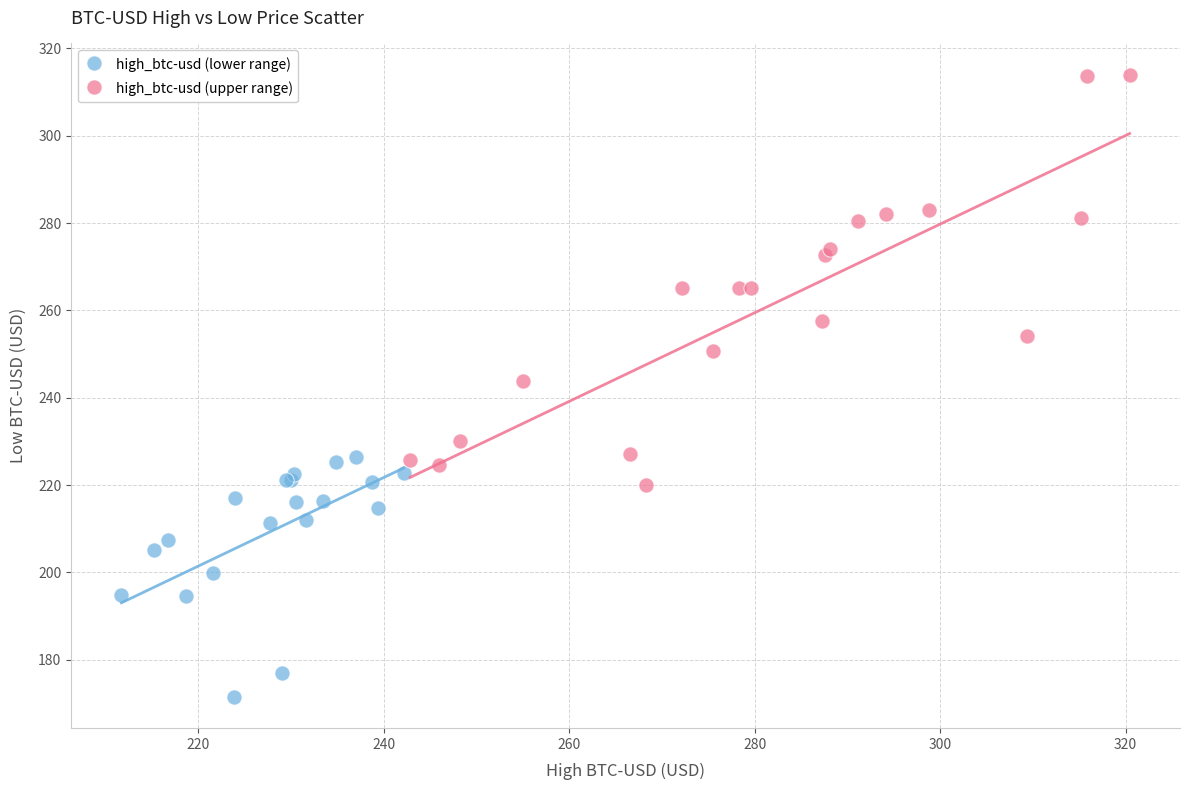

Which series contains the lowest Y value?

high_btc-usd (lower range)